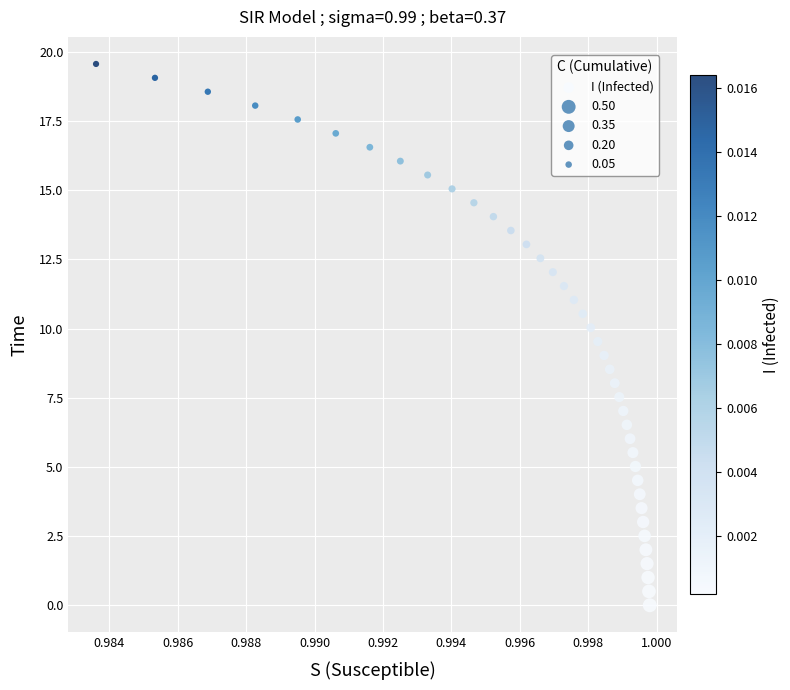

What is the range of Y values (max minus min)?

19.6